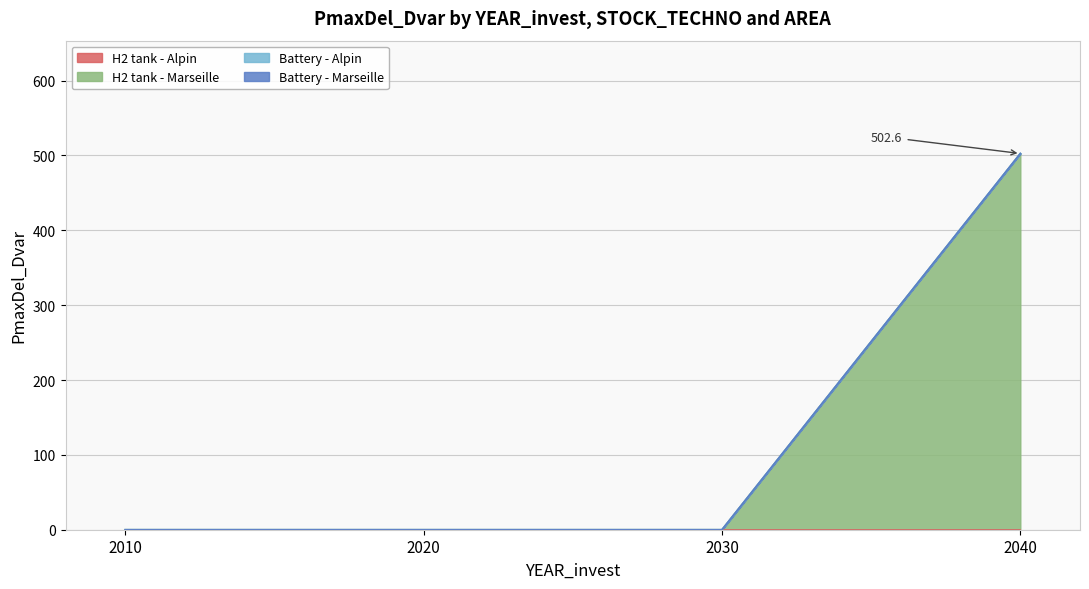

What are all the series names shown in the legend?

H2 tank - Alpin, H2 tank - Marseille, Battery - Alpin, Battery - Marseille